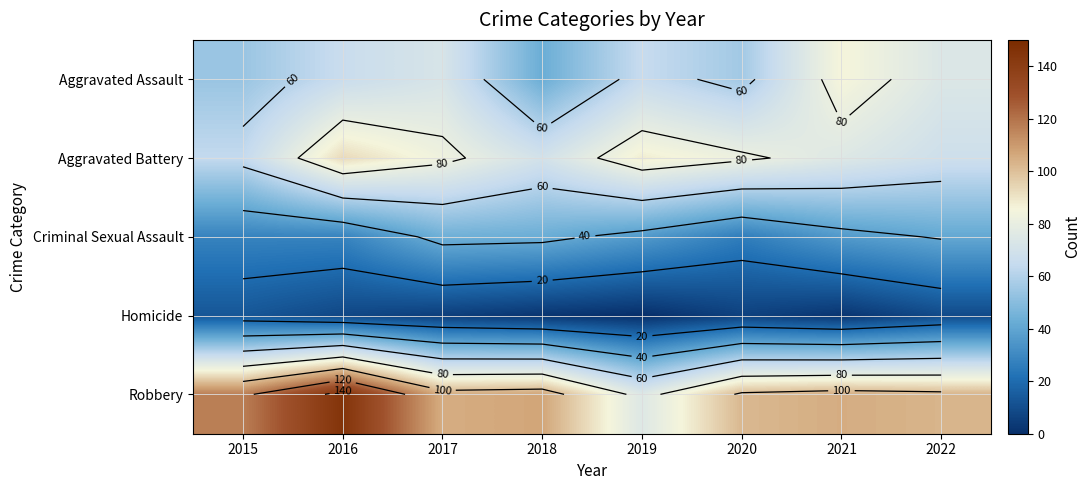

What is the difference between the Aggravated Assault values at 2020 and 2018?

13